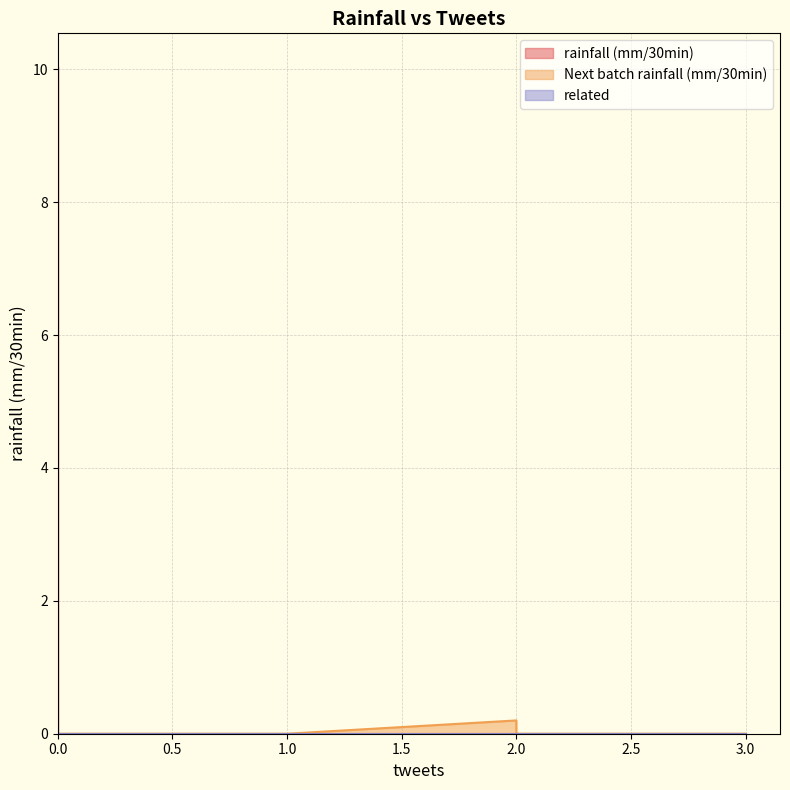

Reading left to right, list all the values displayed in this chart.

rainfall (mm/30min): 0.0	10.0	0.0	0.0	0.0	0.0	0.0	0.0	0.0	0.0	0.0	0.0	0.0	0.0	0.0	0.0	0.0	0.0	0.0	0.0
Next batch rainfall (mm/30min): 0.0	8.3	0.0	0.0	0.0	0.0	0.2	0.0	0.0	0.0	0.0	0.0	0.0	0.0	0.0	0.0	0.0	0.0	0.0	0.0
related: 0.0	0.0	0.0	0.0	0.0	0.0	0.0	0.0	0.0	0.0	0.0	0.0	0.0	0.0	0.0	0.0	0.0	0.0	0.0	0.0